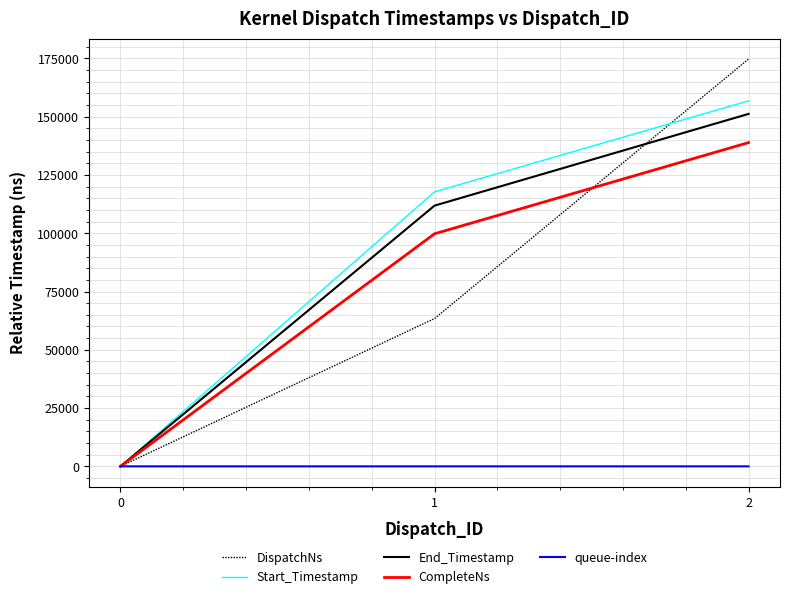

At 2, list the series in order from smallest to largest.

queue-index, CompleteNs, End_Timestamp, Start_Timestamp, DispatchNs